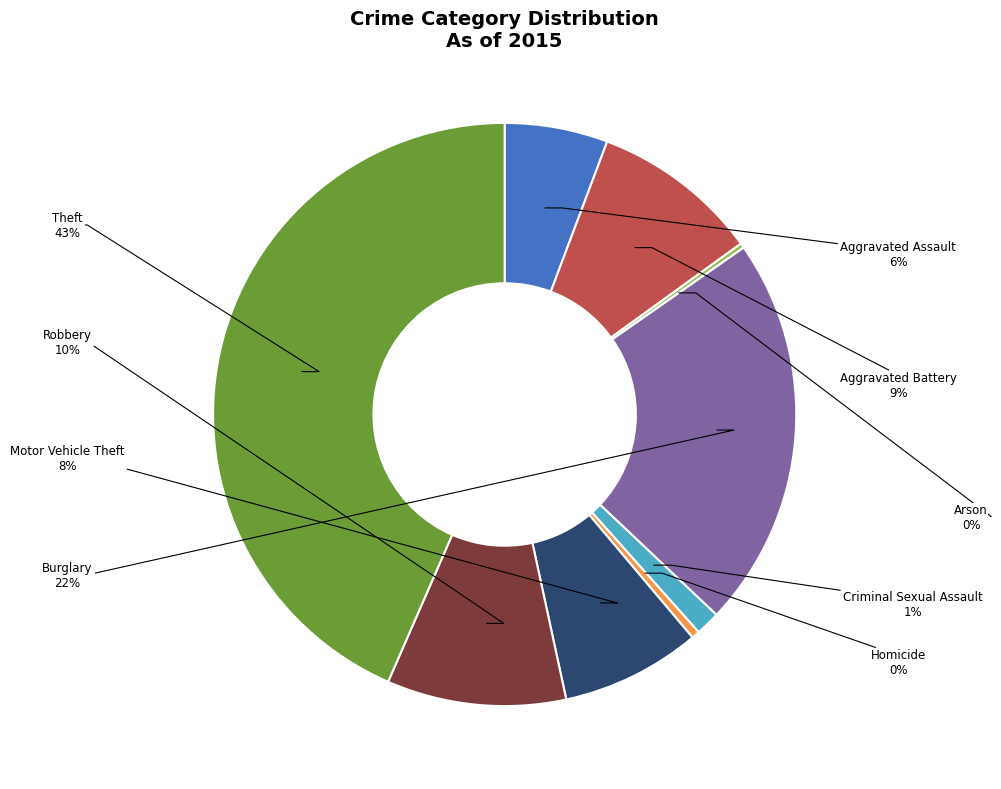

To the nearest percent, what portion does Robbery represent?

10%